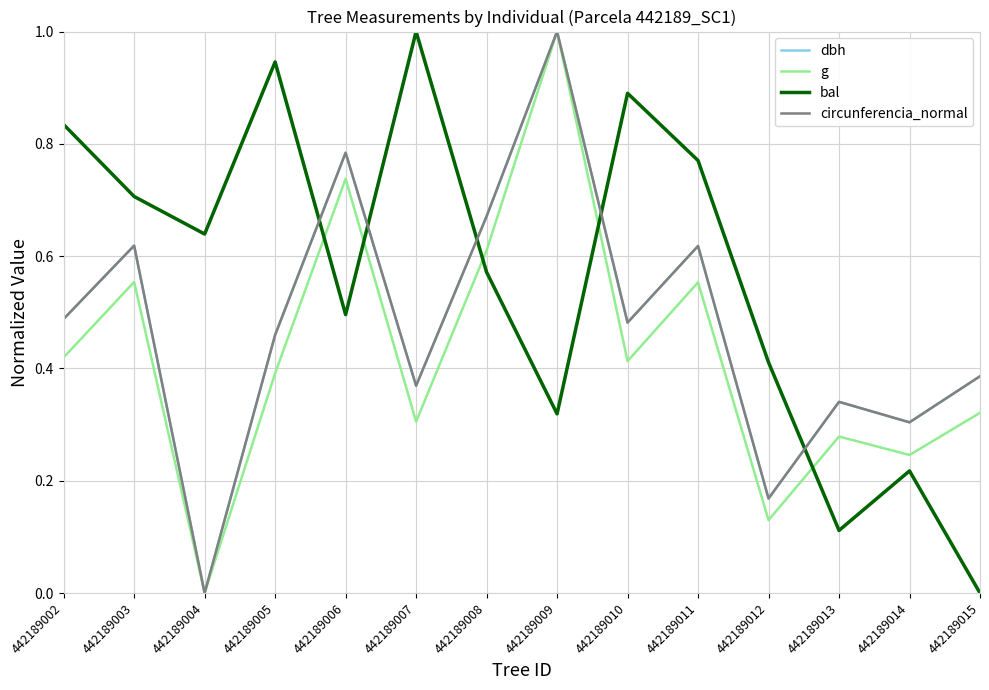

How many values in circunferencia_normal are above zero?

13